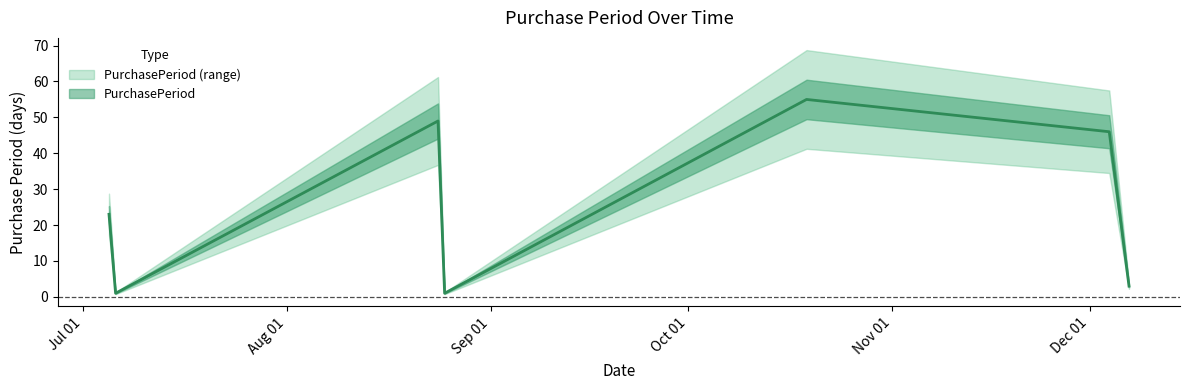

What is the difference between the values at 2017-07-05 and 2017-12-07?

20